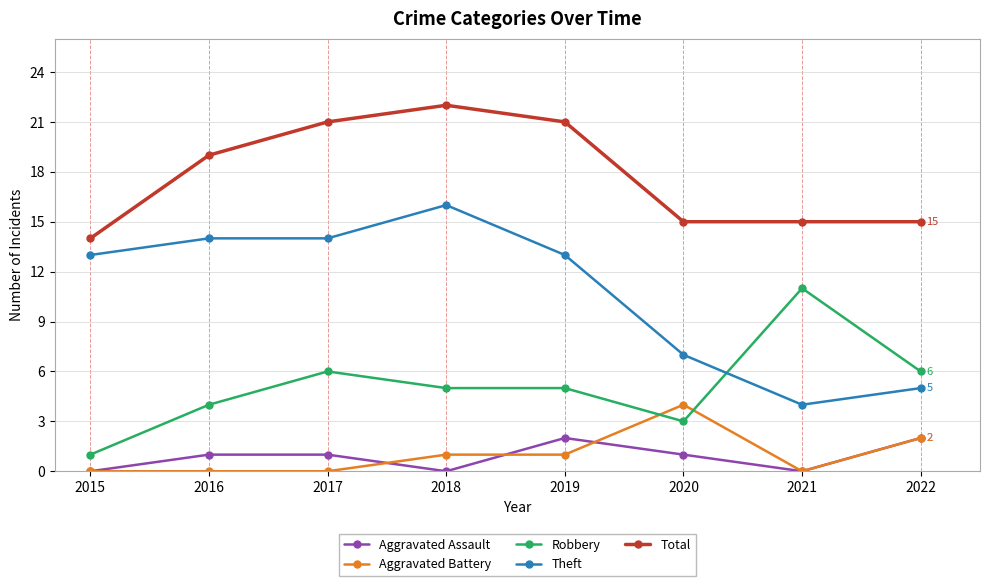

Which series has the largest range (max minus min)?

Theft